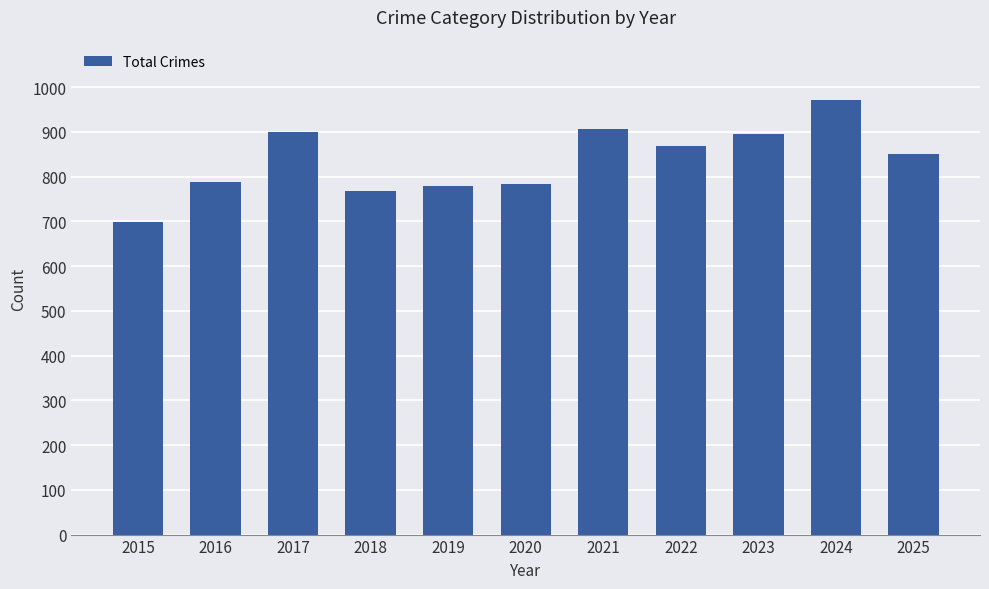

What is the value of the 10th bar from the left?

971